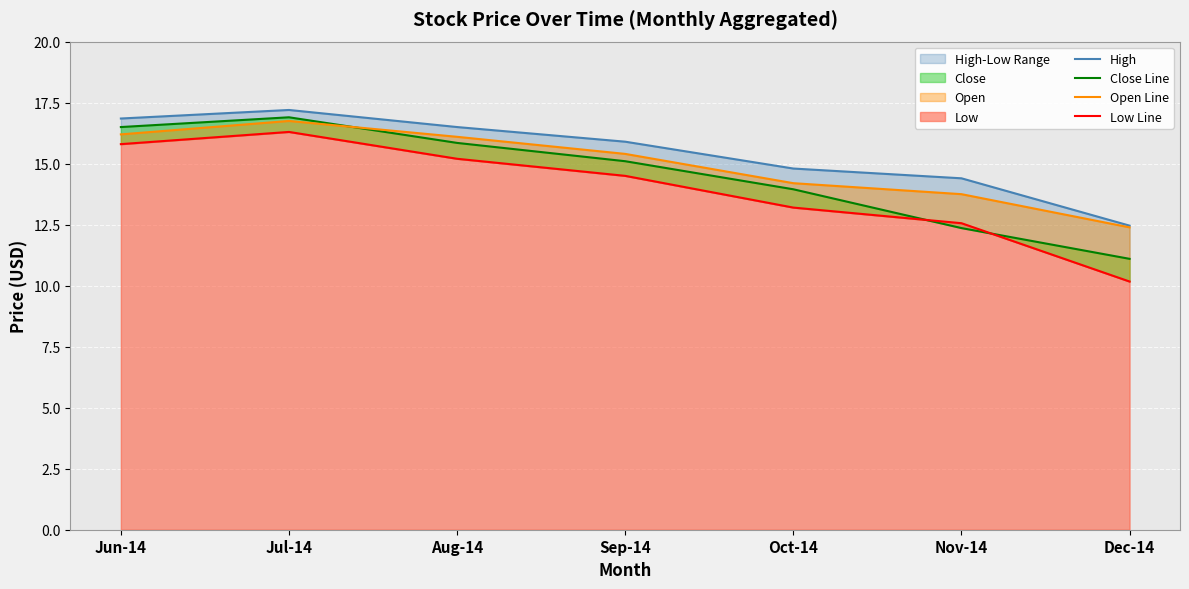

Where is the first local maximum for Open Line?

Jul-14